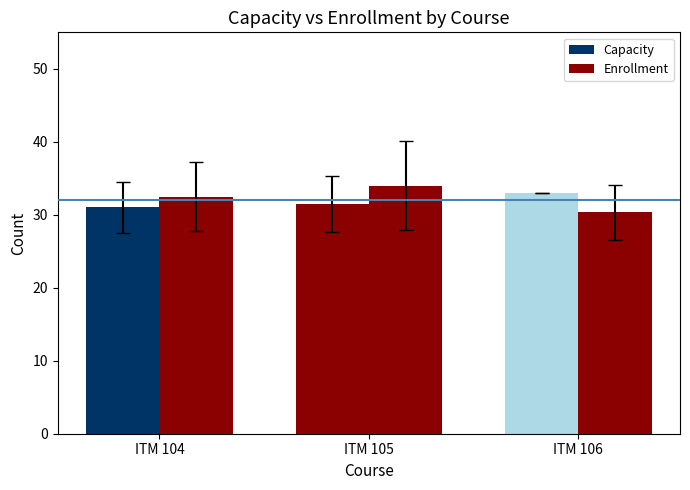

Are the bars grouped side by side (vs. stacked)?

Yes